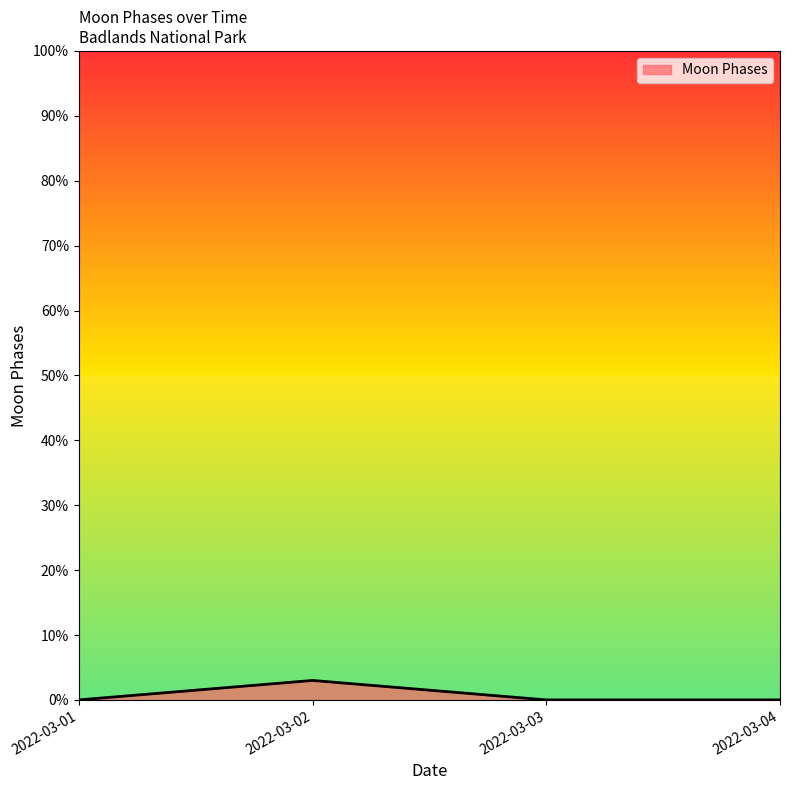

How many lines are shown in the chart?

1